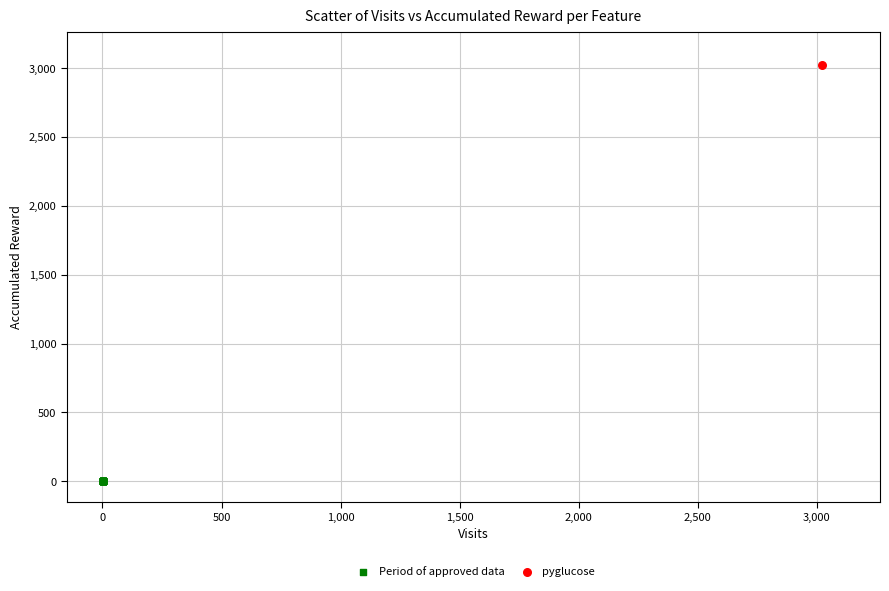

Which series reaches the minimum Y coordinate?

Period of approved data